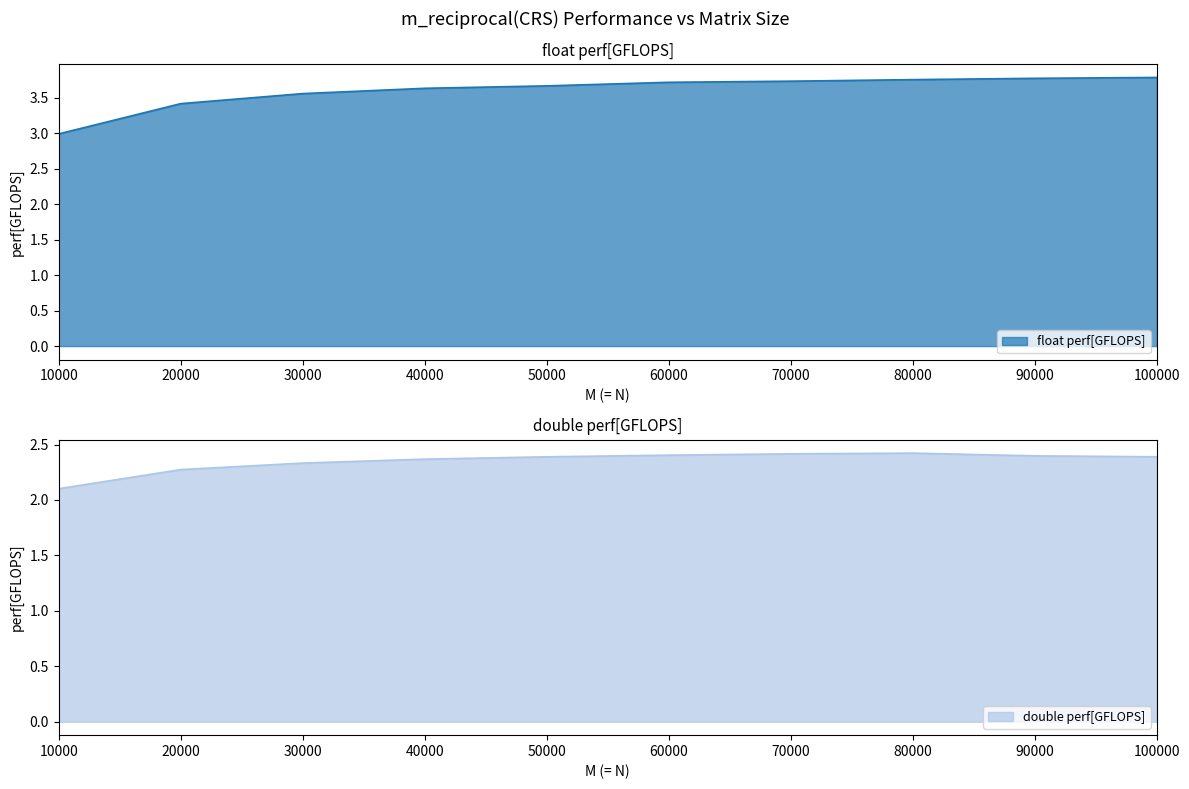

True or false: float perf[GFLOPS] and double perf[GFLOPS] intersect in this chart.

False